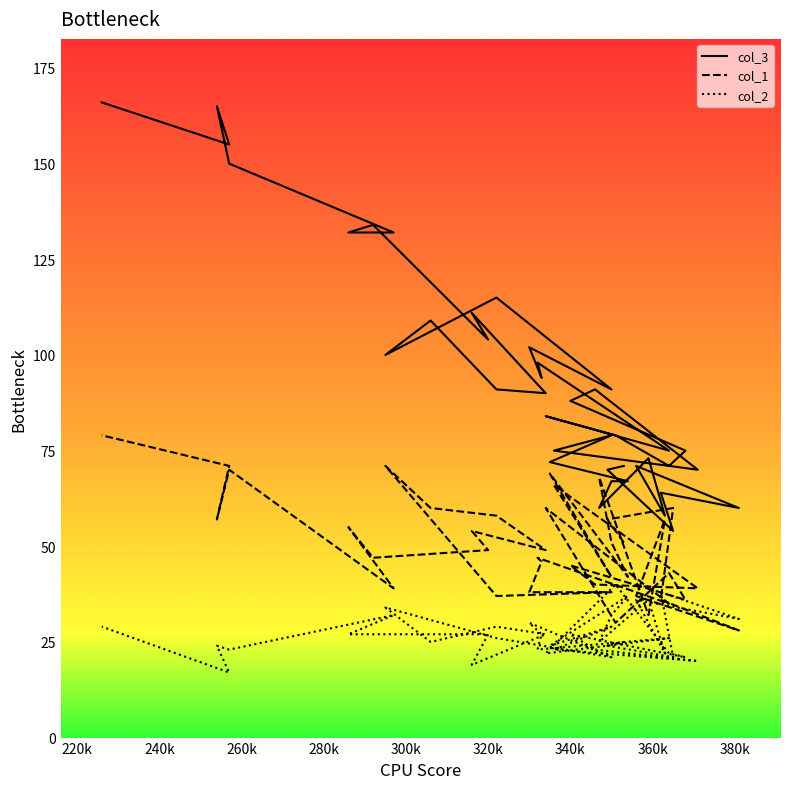

How many lines are shown in the chart?

3